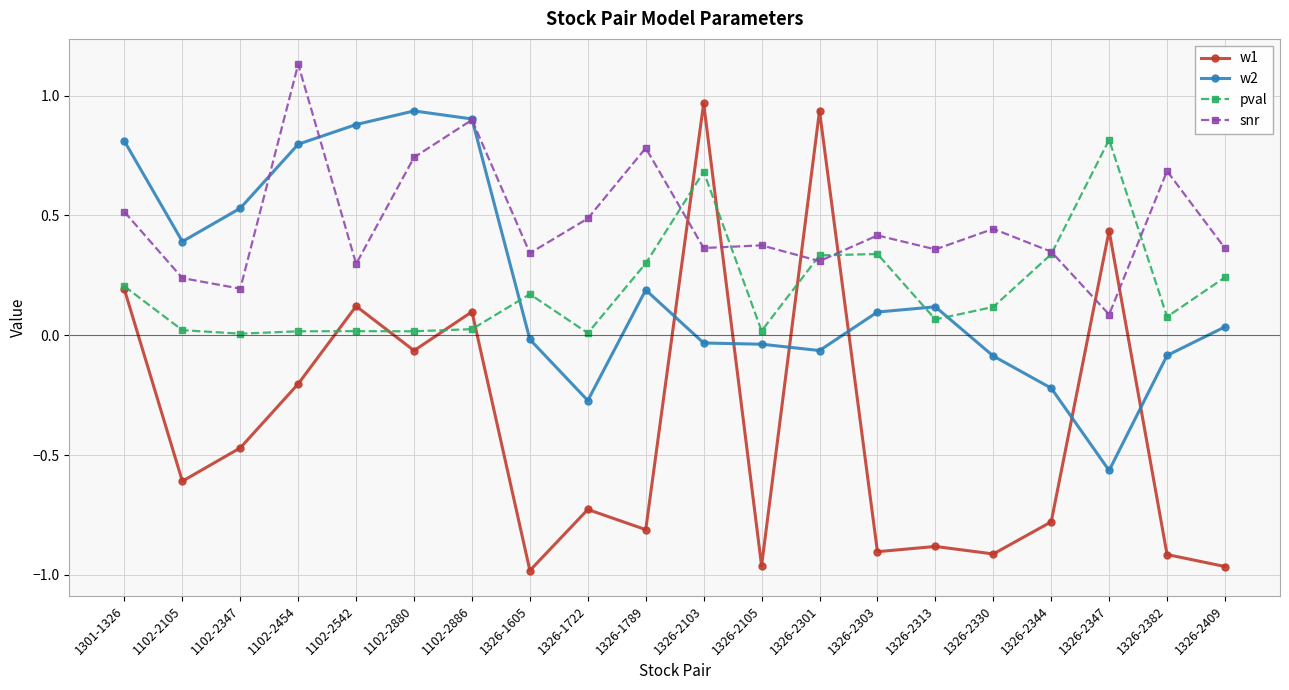

Is the value of w2 at 1326-1722 greater than the value of w1 at 1102-2105?

Yes